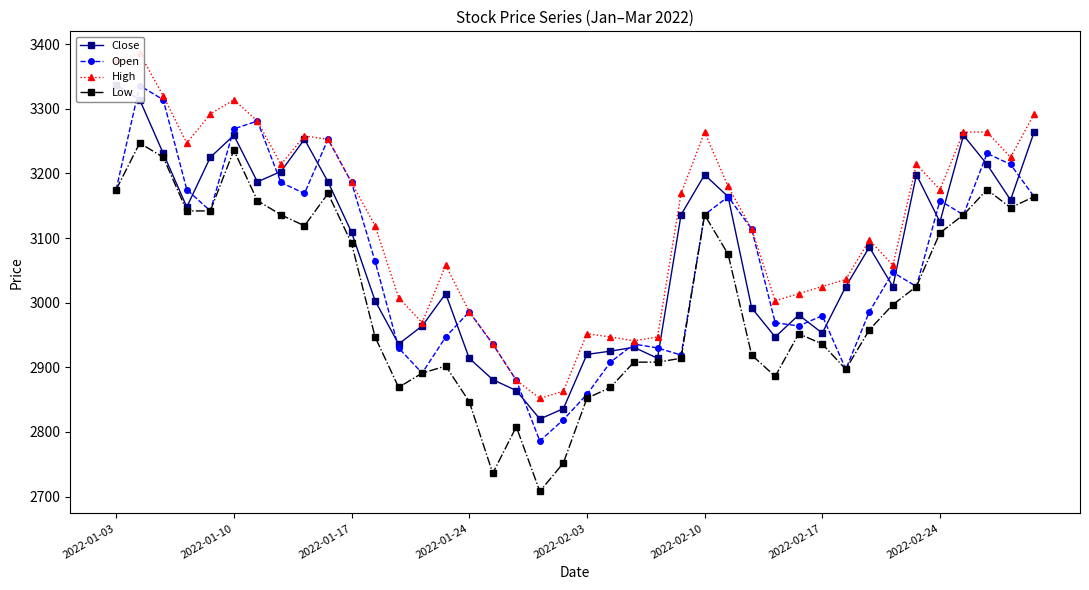

True or false: High and Low cross at least once.

False